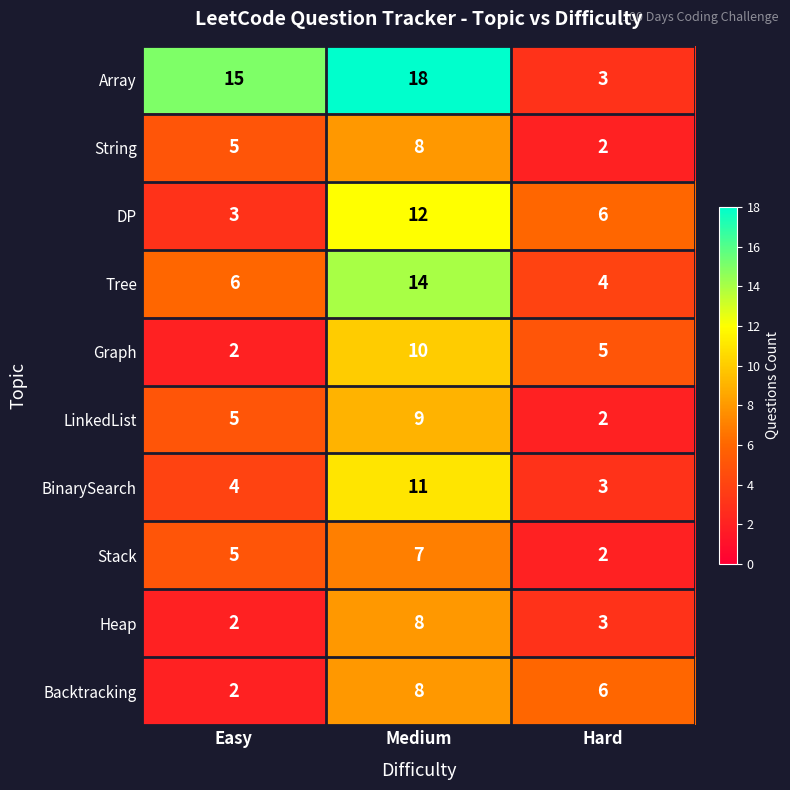

What is the spread (max minus min) of values at Easy?

13